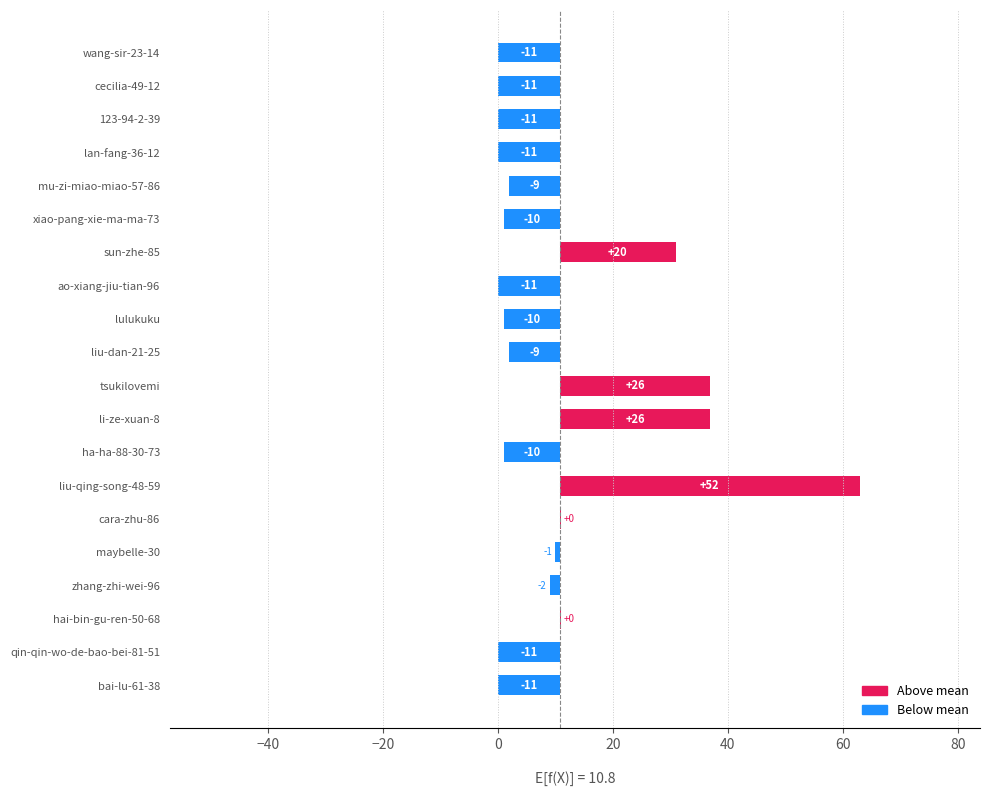

What is the sum of the values at liu-dan-21-25 and maybelle-30?

-9.6